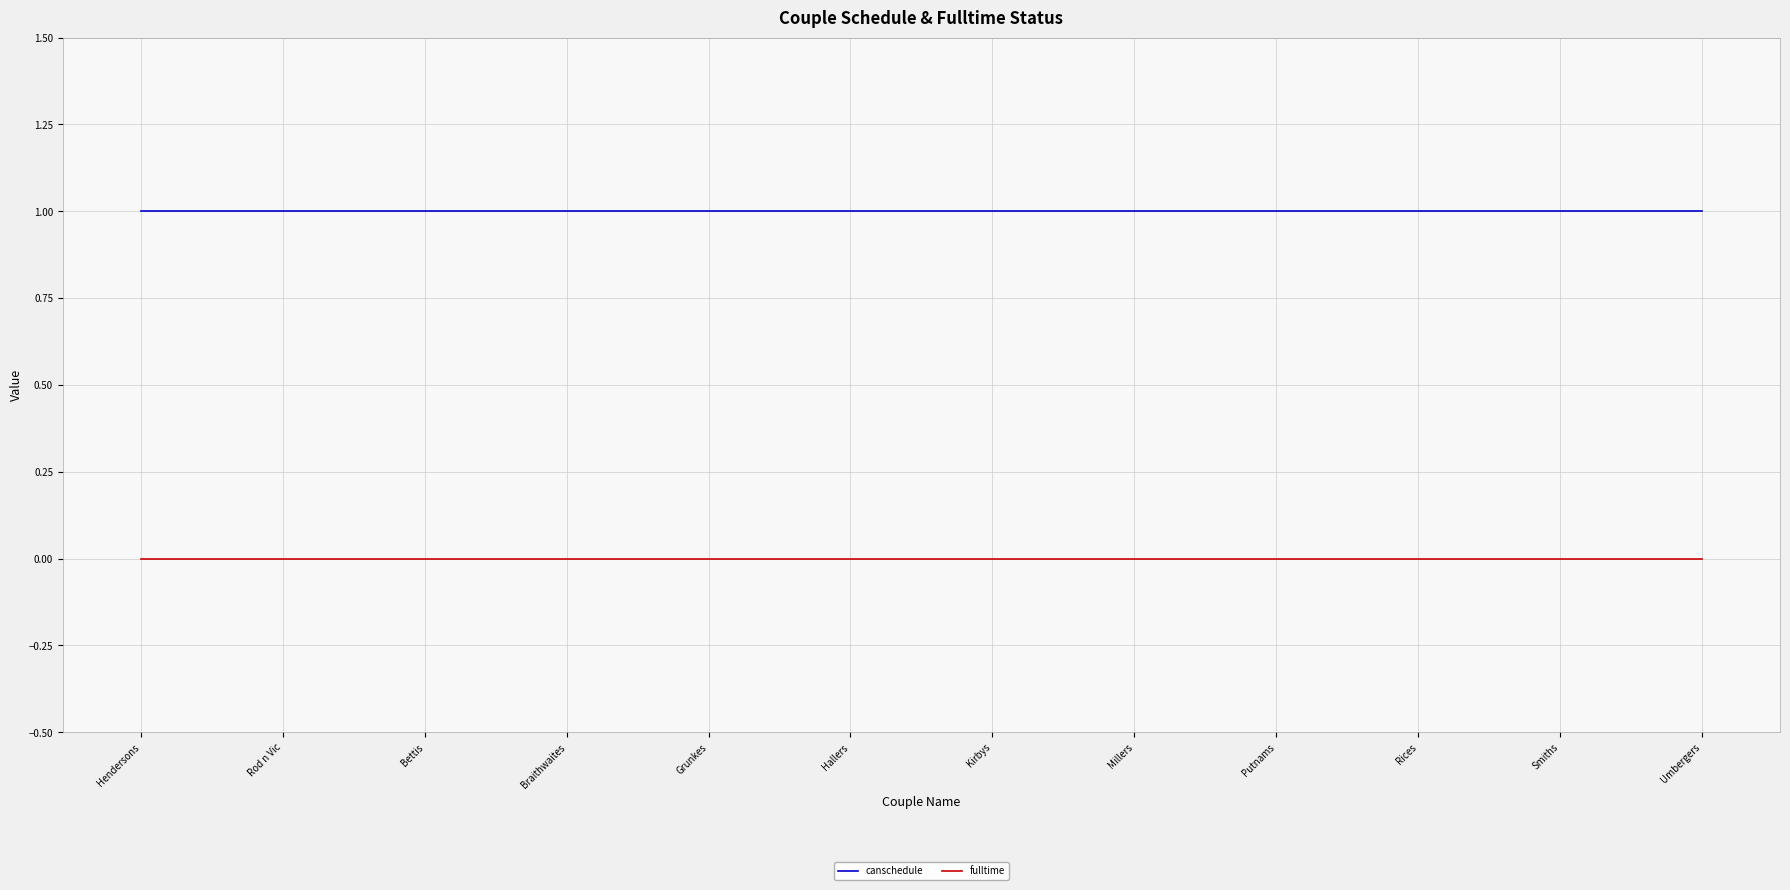

List the series in order of their peak value, lowest first.

fulltime, canschedule